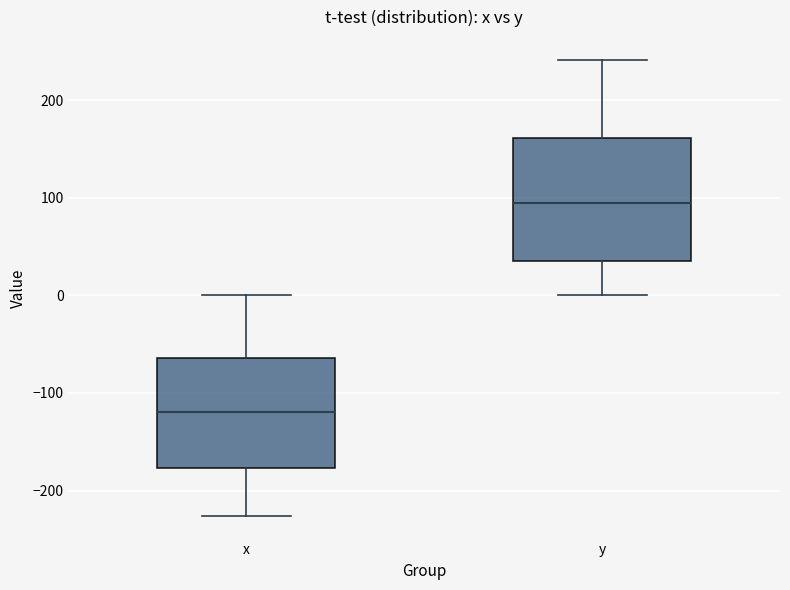

Reading left to right, transcribe this box plot: for each box, give where its median line is, the range the box spans, and where its two whiskers end, as read against the y-axis. The values are not printed on the chart, so give them approximately, as read against the axis.

x: median -120, box -180 to -60, whiskers -230 to 0
y: median 90, box 30 to 160, whiskers 0 to 240